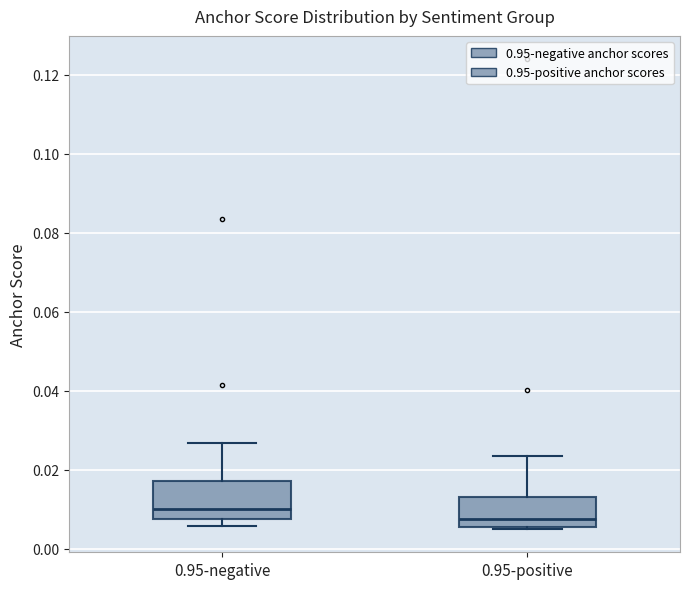

Comparing the boxes themselves (not the whiskers), which one is the tallest?

0.95-negative